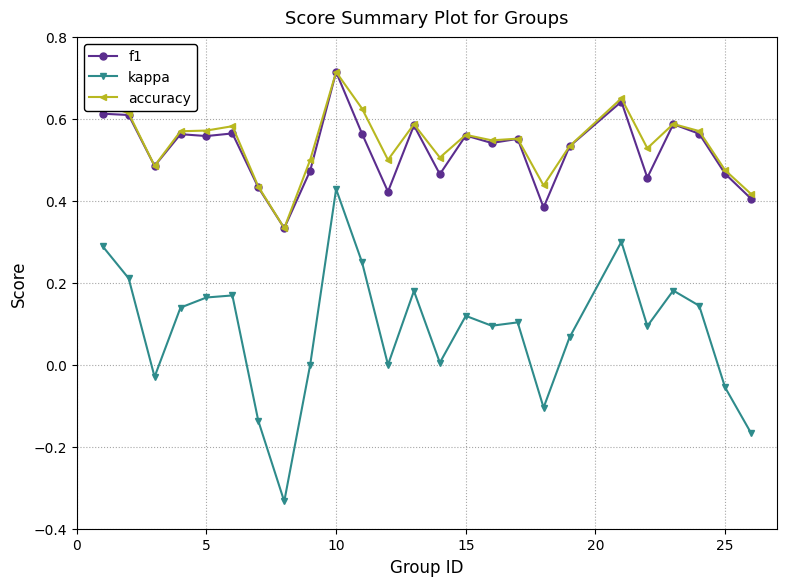

True or false: accuracy and kappa cross at least once.

False